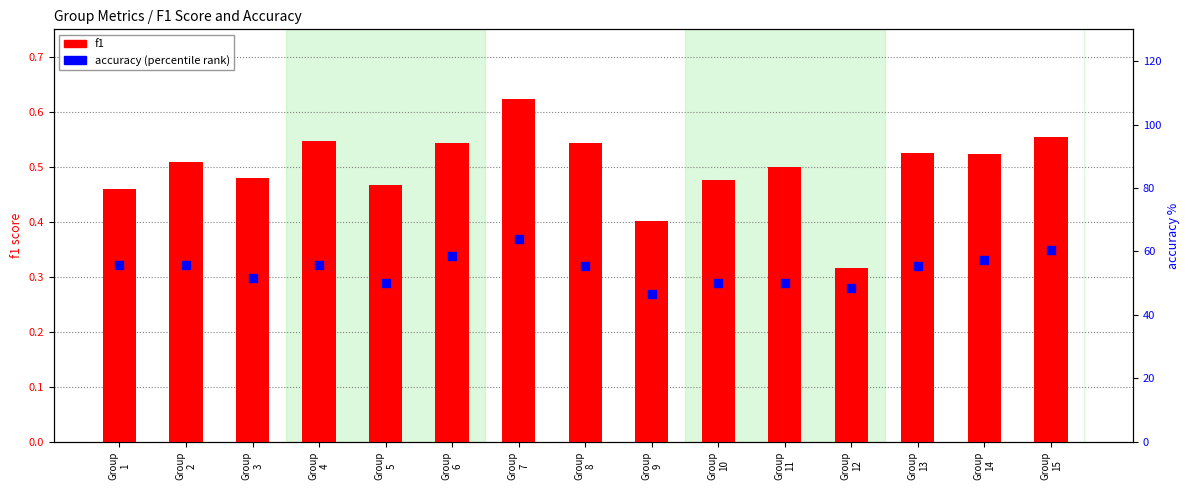

Is the value of accuracy (percentile rank) at Group
5 greater than the value of f1 at Group
2?

Yes